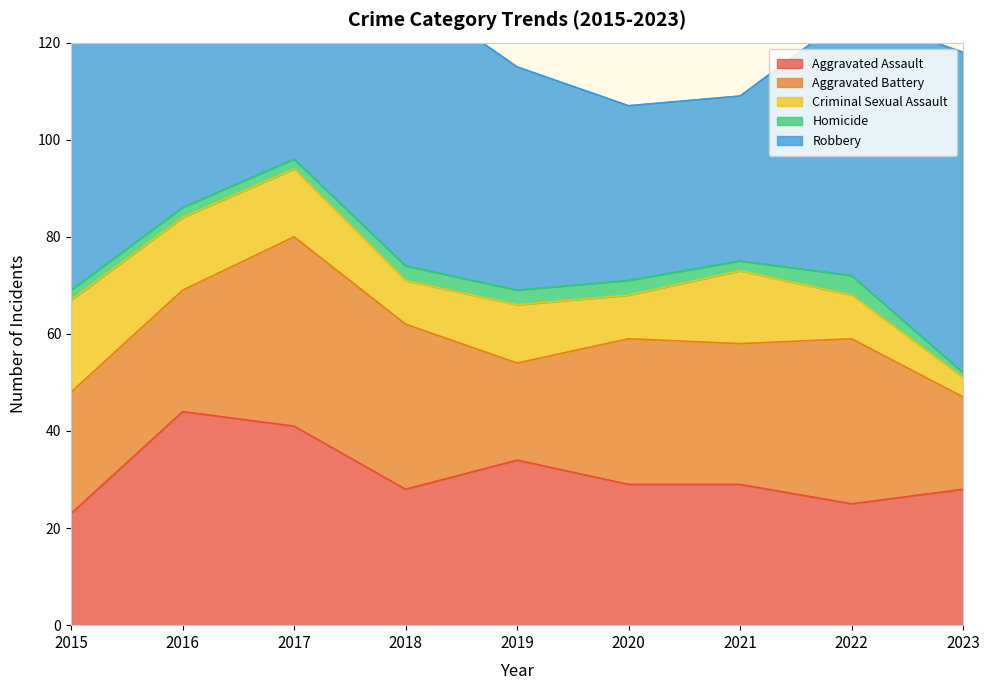

What is the difference between the maximum and minimum values in the Aggravated Assault series?

21